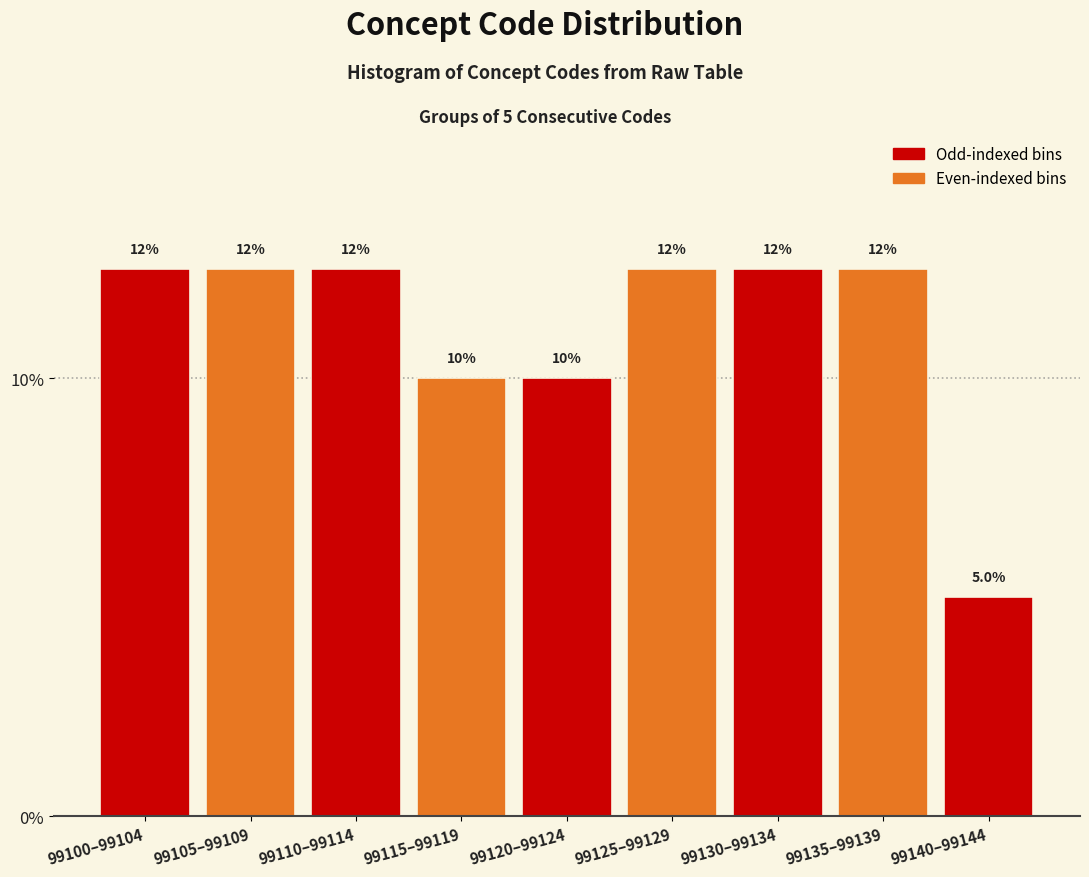

Does the chart contain any negative values?

No